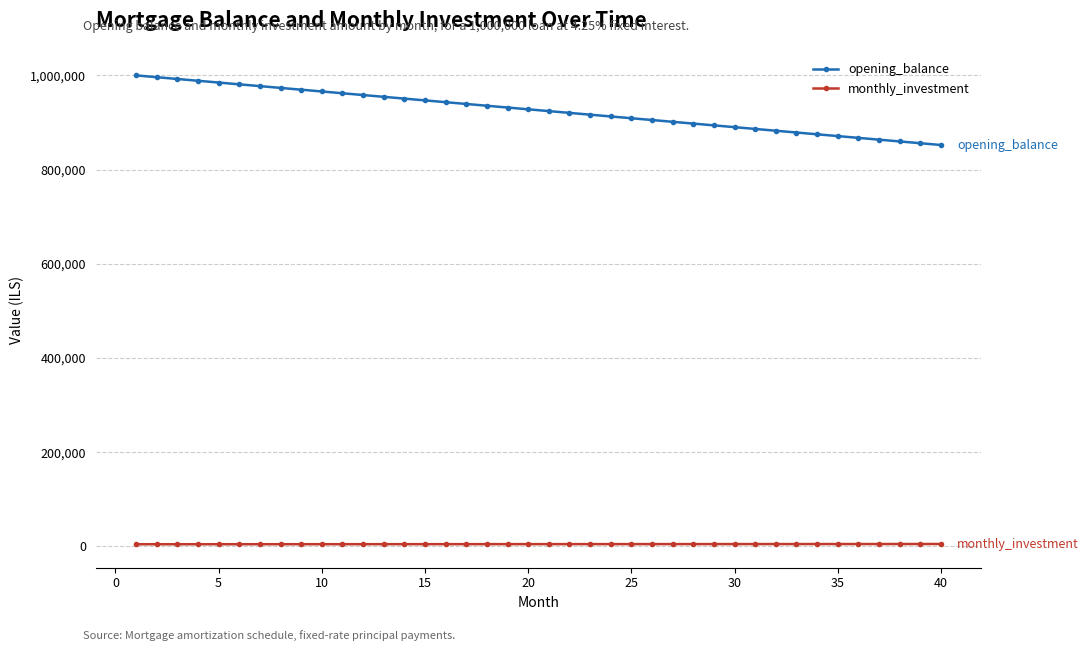

What is the value of the opening_balance point at the 22nd from the left?

920454.5